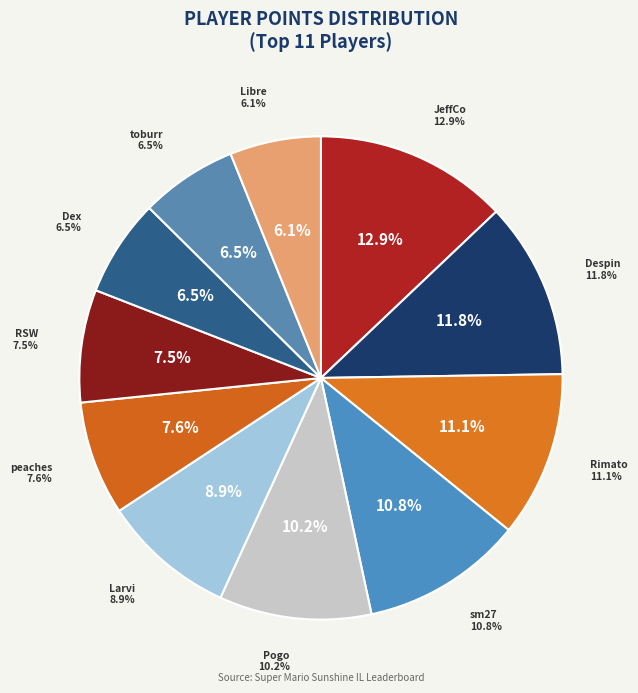

What is the smallest slice in the pie chart?

Libre